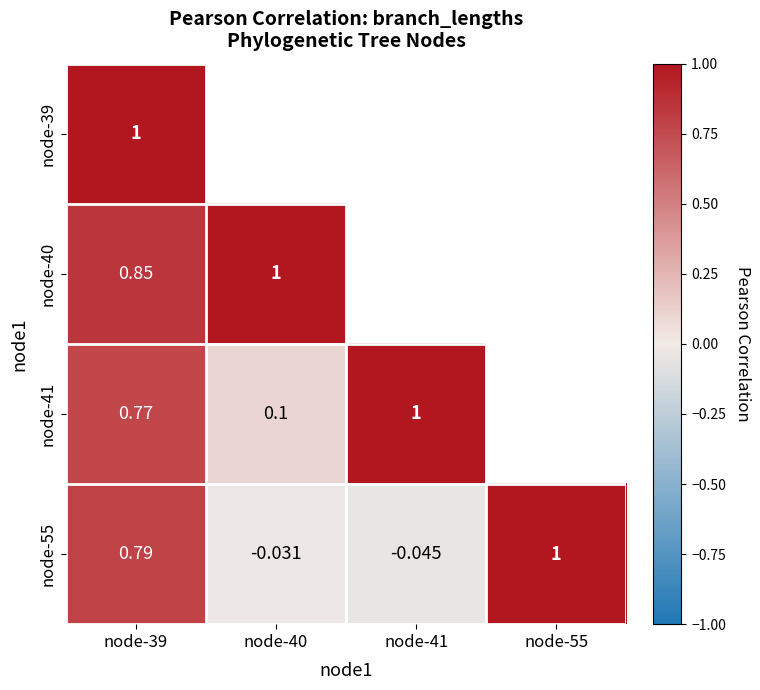

What is the maximum value shown in the chart?

1.0